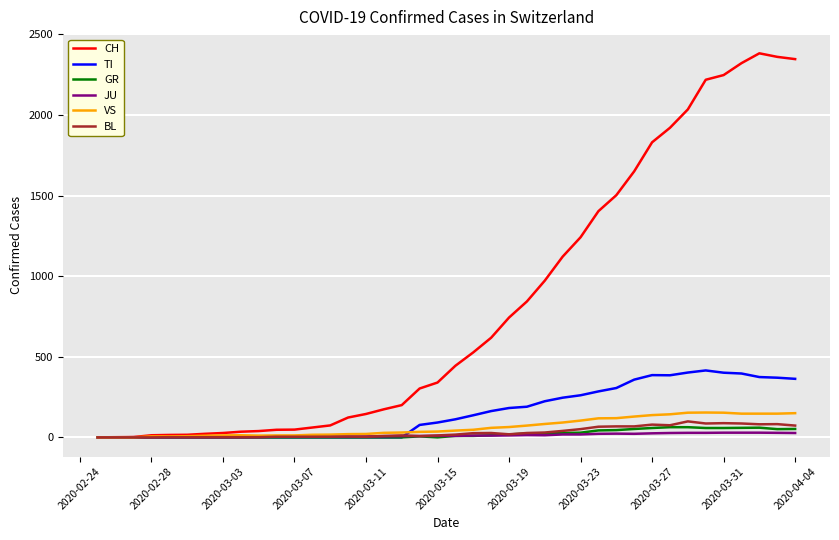

What is the difference between the maximum and second lowest values in the BL series?

99